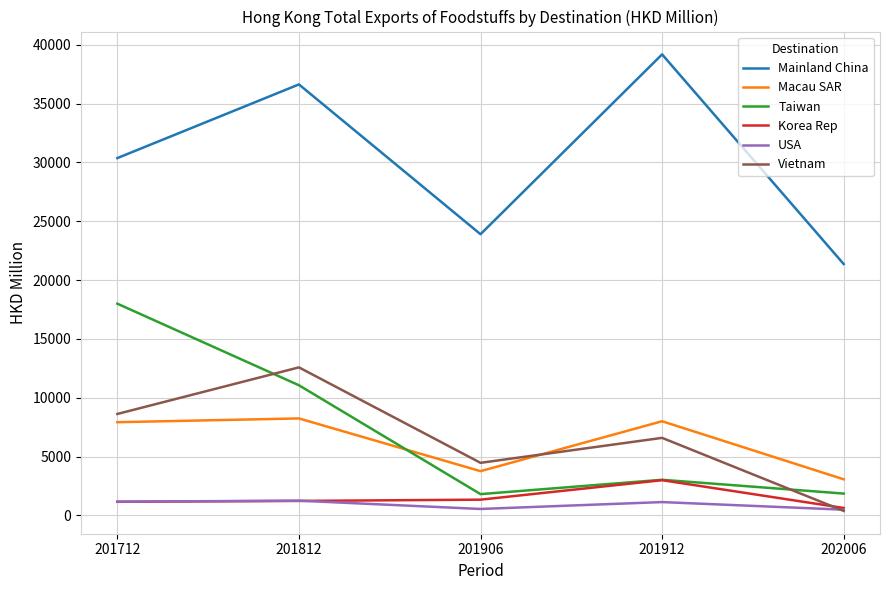

What are all the series names shown in the legend?

Mainland China, Macau SAR, Taiwan, Korea Rep, USA, Vietnam